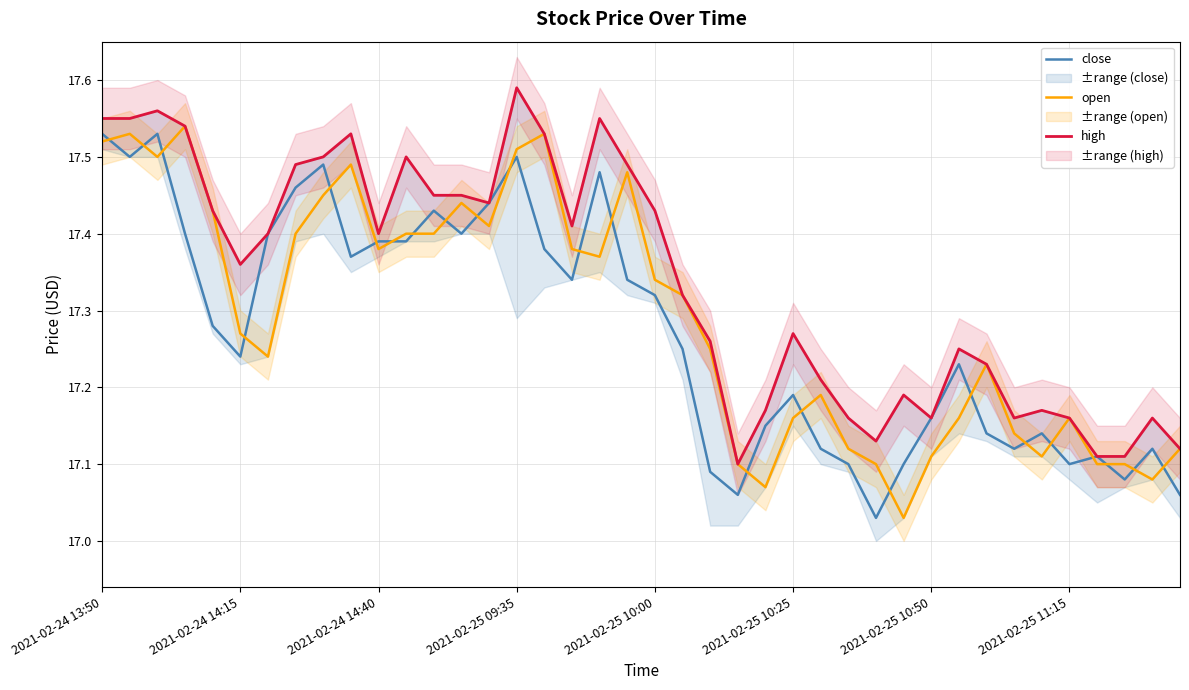

Does the chart have visible grid lines?

Yes